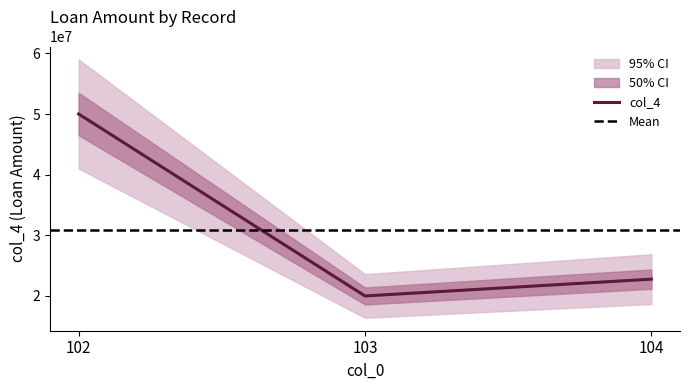

What is the smallest value displayed?

20000000